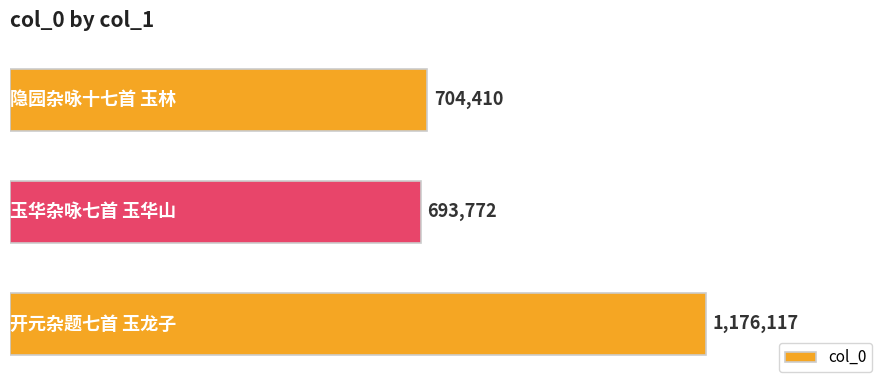

What is the average value?

858100